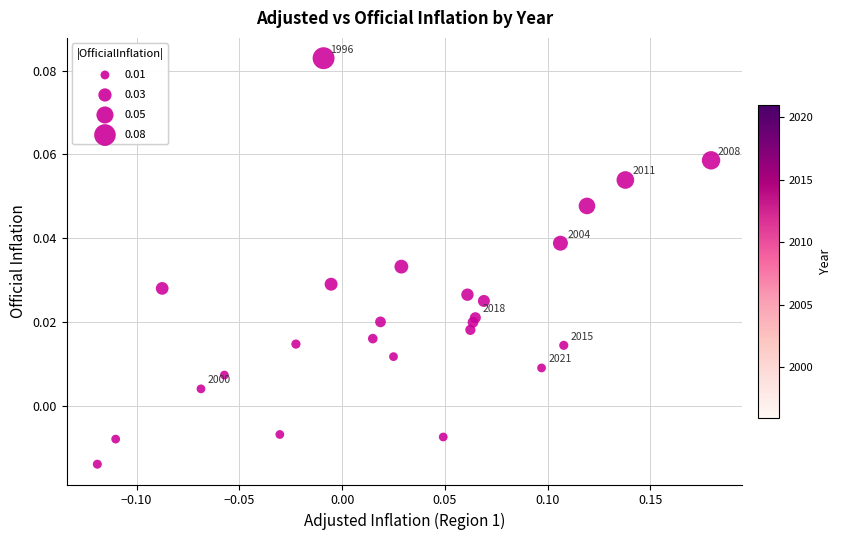

What is the range of X values (max minus min)?

0.3